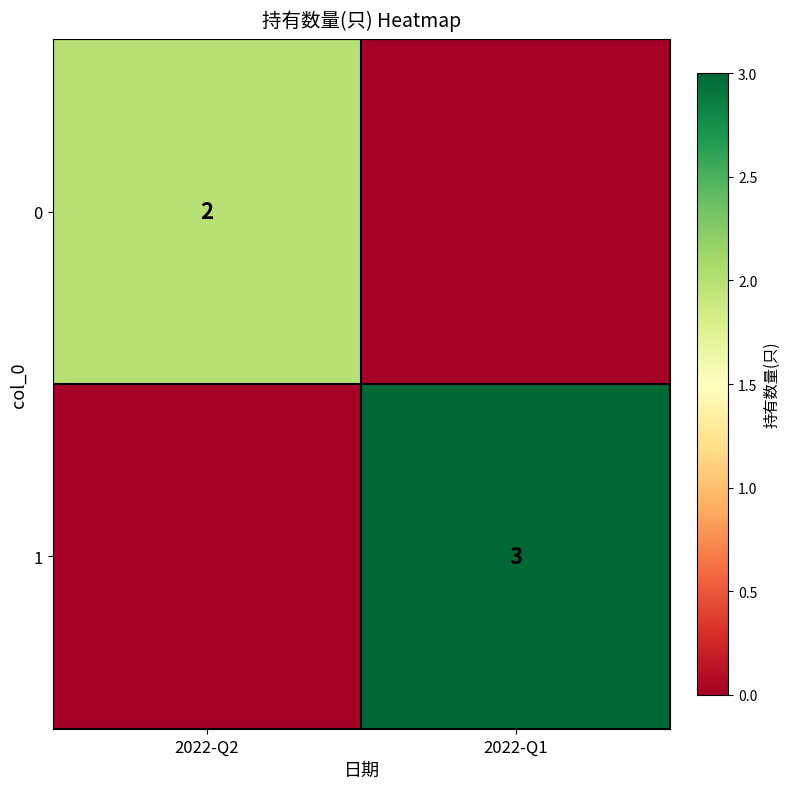

Is the value of 0 at 2022-Q2 greater than the value of 1 at 2022-Q1?

No